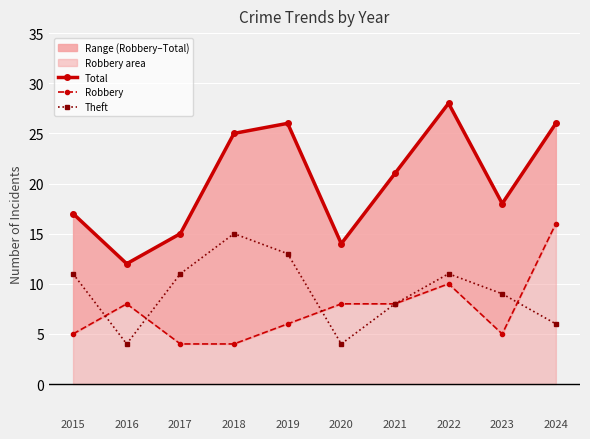

List the labels in order of Theft value, smallest first.

2016, 2020, 2024, 2021, 2023, 2015, 2017, 2022, 2019, 2018